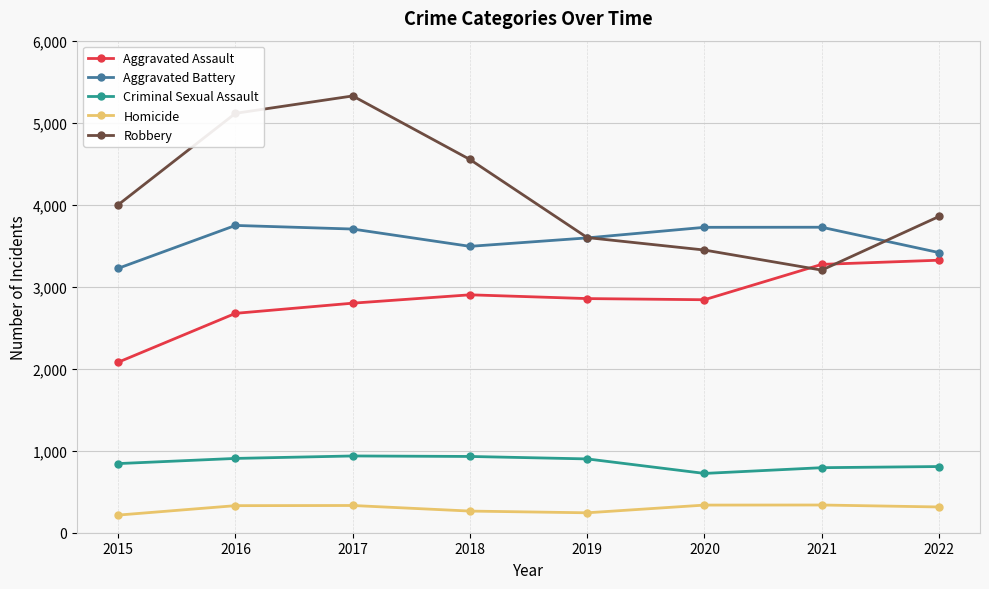

What is the maximum value for Aggravated Assault?

3323